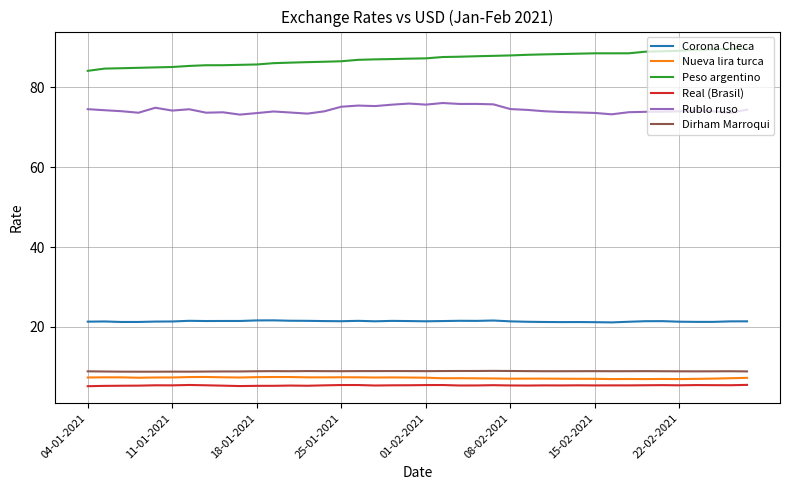

Which series has the largest total across all categories?

Peso argentino